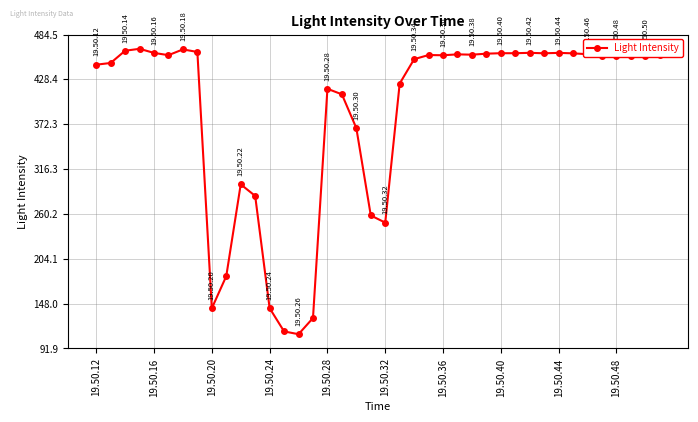

True or false: the data has more than 2 interior local peaks.

True